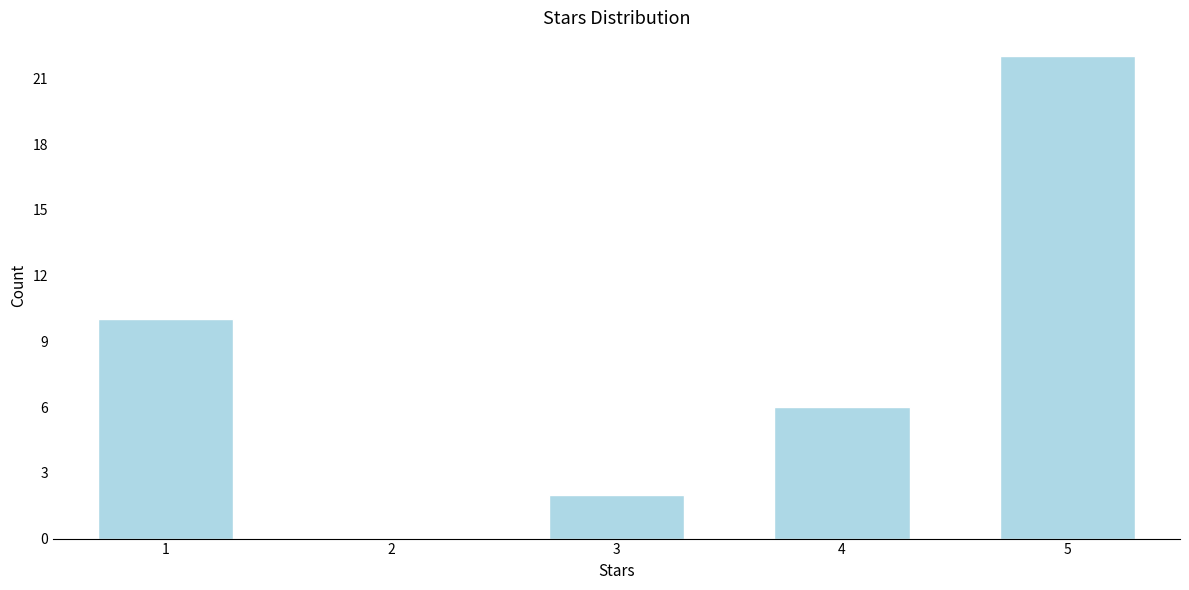

Reading right to left, list all the values displayed in this chart.

5=22	4=6	3=2	2=0	1=10